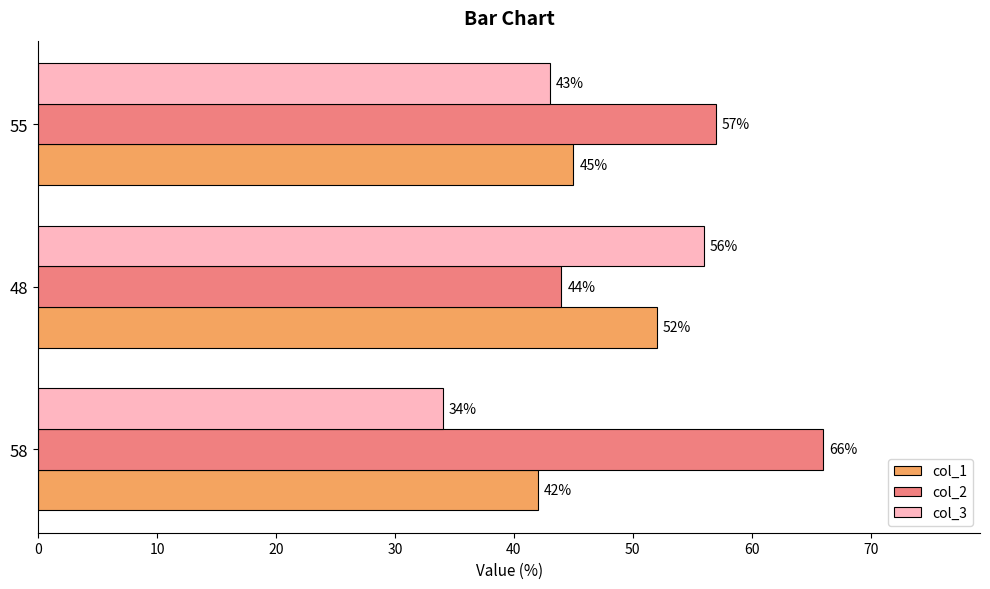

What is the spread (max minus min) of values at 55?

14